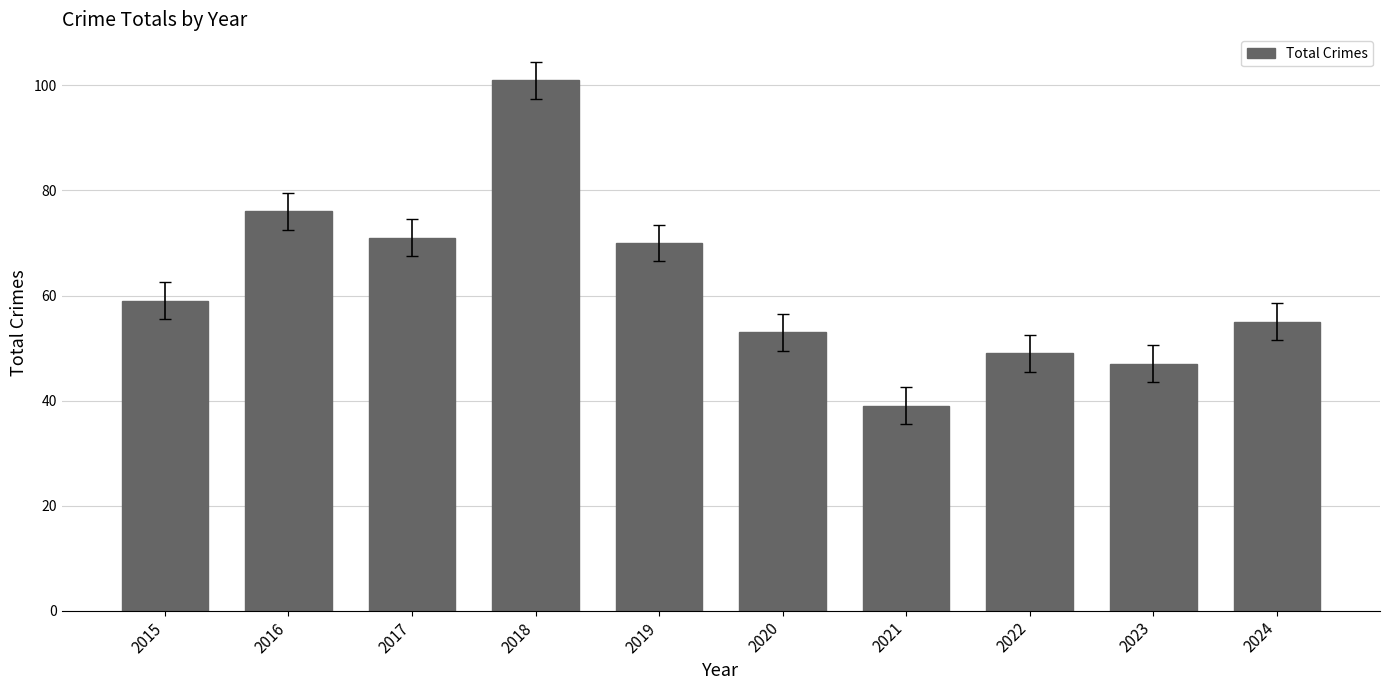

How many series are shown in this chart?

1